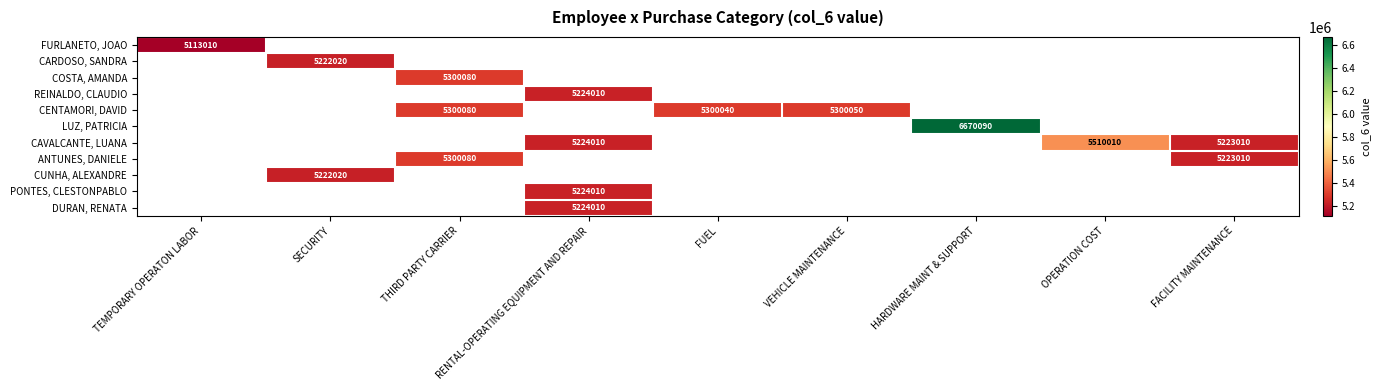

What is the smallest value displayed?

5113010.0